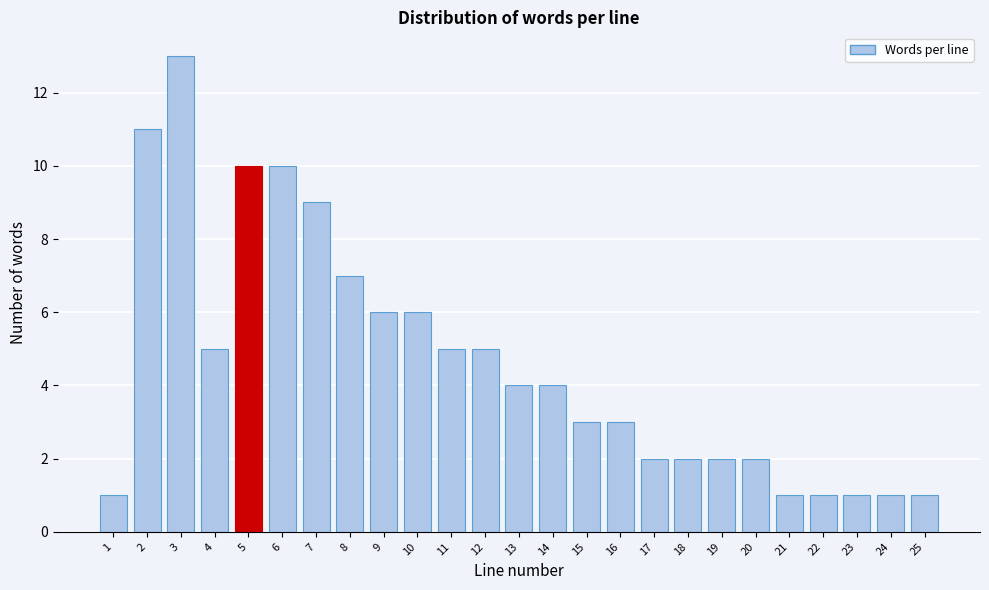

Reading left to right, list all the values displayed in this chart.

1=1	2=11	3=13	4=5	5=10	6=10	7=9	8=7	9=6	10=6	11=5	12=5	13=4	14=4	15=3	16=3	17=2	18=2	19=2	20=2	21=1	22=1	23=1	24=1	25=1